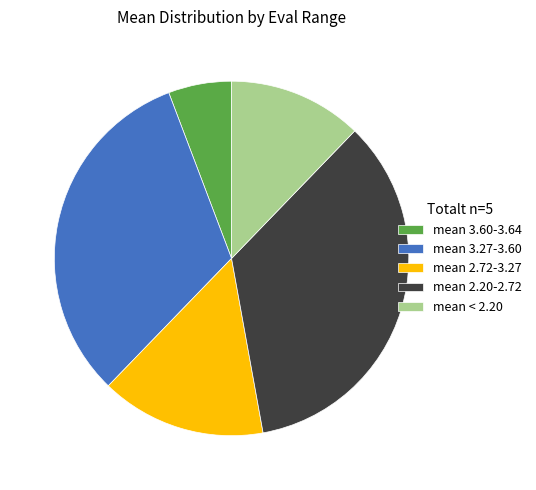

Combined, do mean 3.60-3.64 and mean < 2.20 account for over 50%?

No